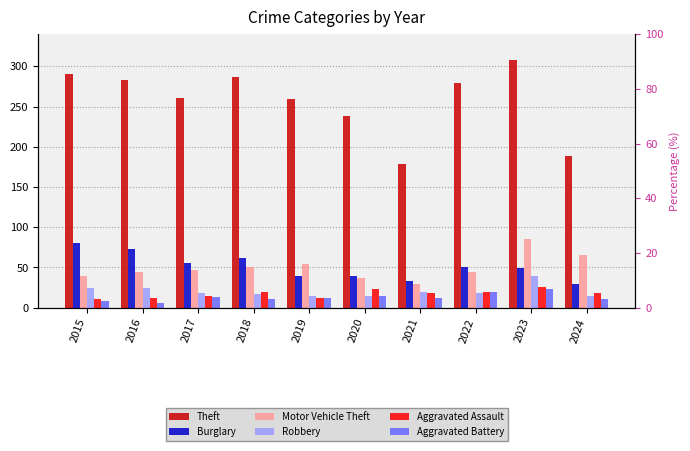

Between 2022 and 2023, which series saw the biggest shift?

Motor Vehicle Theft